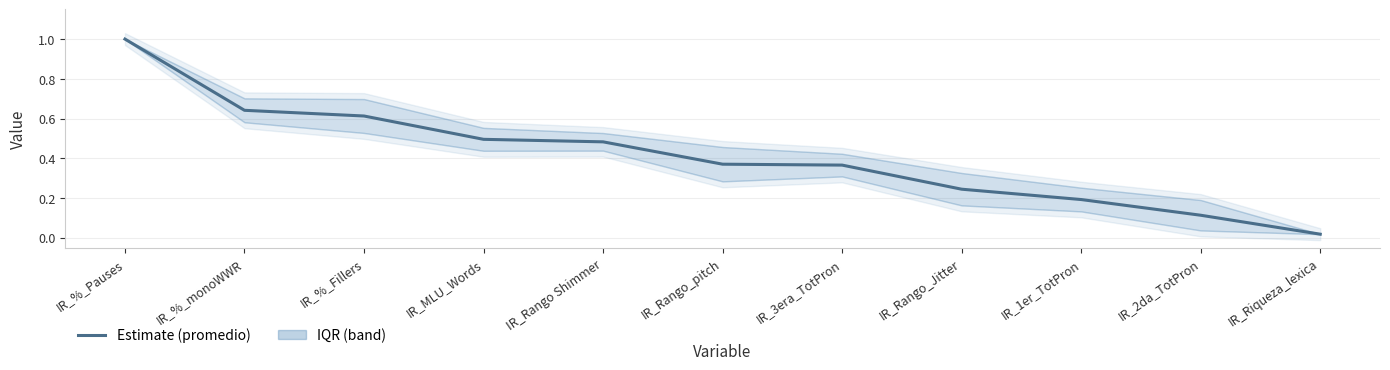

Read the value at IR_%_Pauses.

1.0